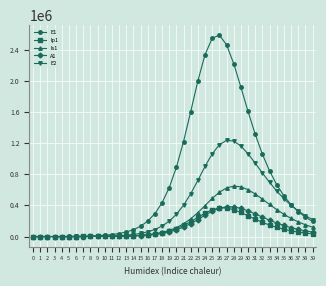

The value of A1 at 36 is 114426.3. True or false?

True